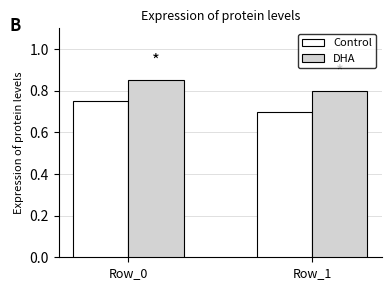

List the series in order of their peak value, lowest first.

Control, DHA